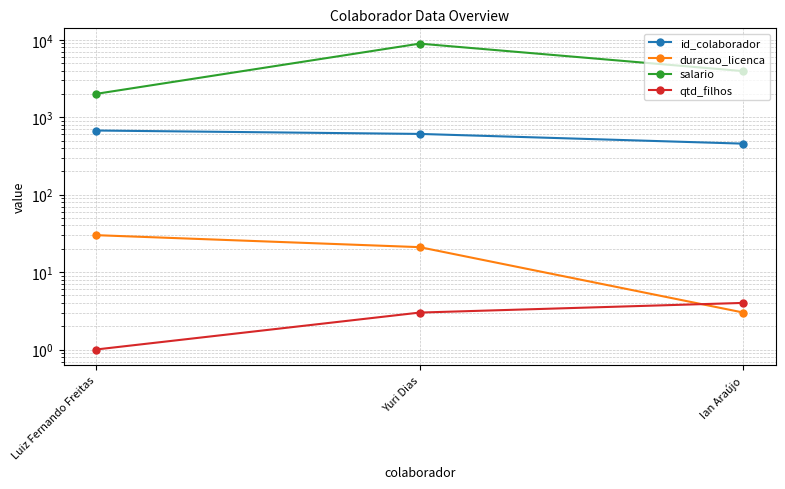

Count the number of categories in the chart.

3